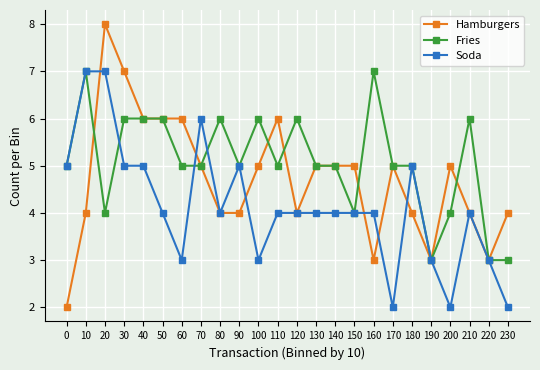

Where does the Hamburgers series first go above 5?

20